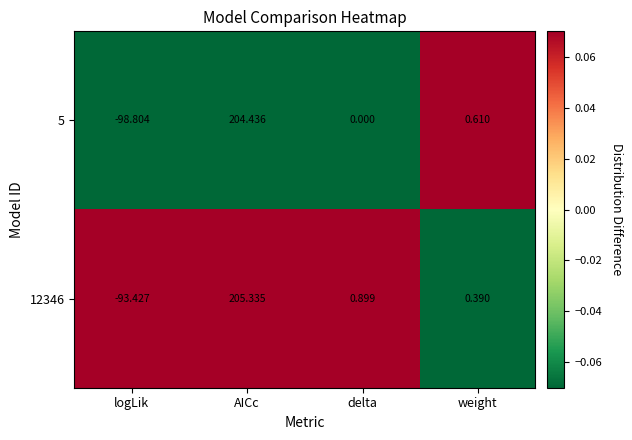

Rank the categories by 5 value from highest to lowest.

AICc, weight, delta, logLik